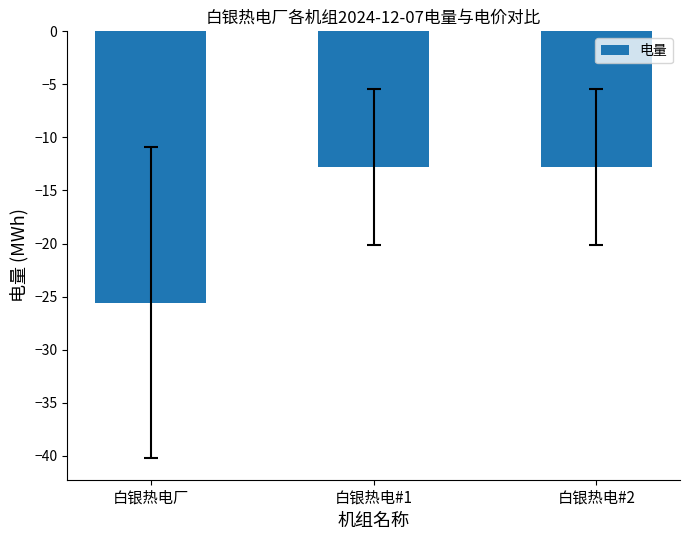

What is the value of the 1st bar from the left?

-25.6